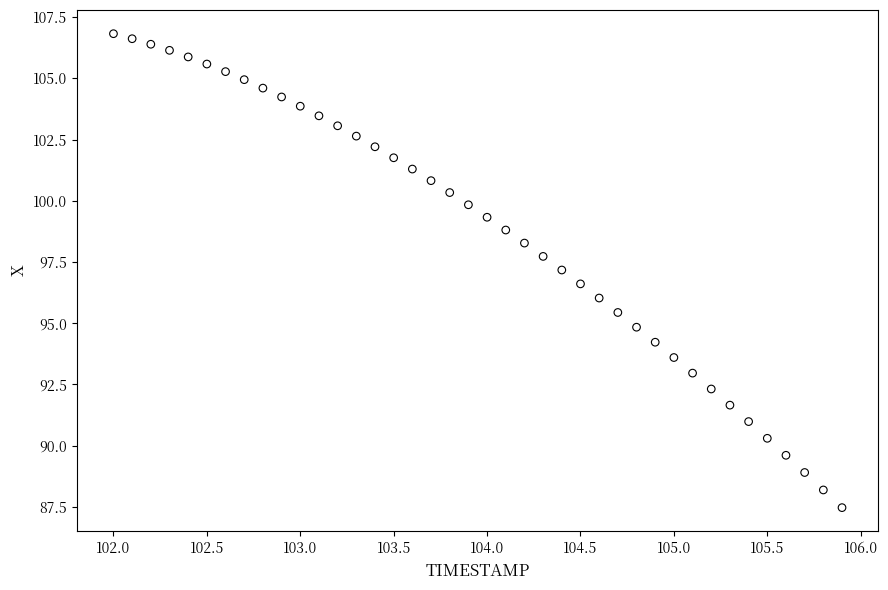

What is the range of X values (max minus min)?

3.9